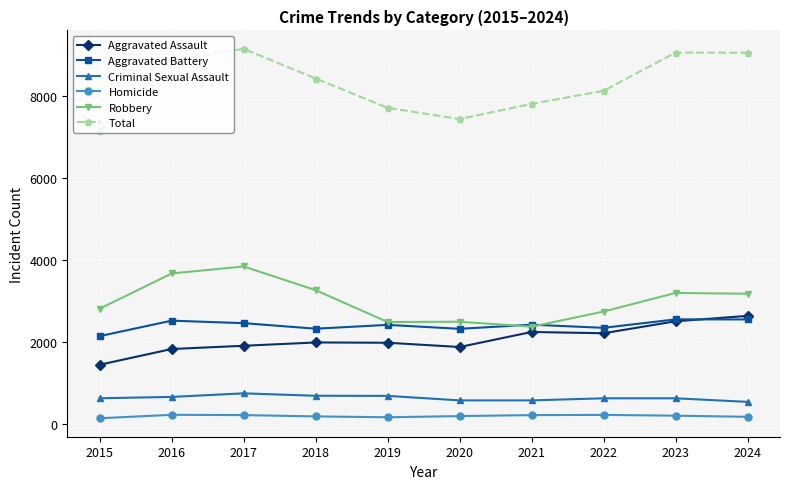

At how many categories does at least one series exceed 3877?

10